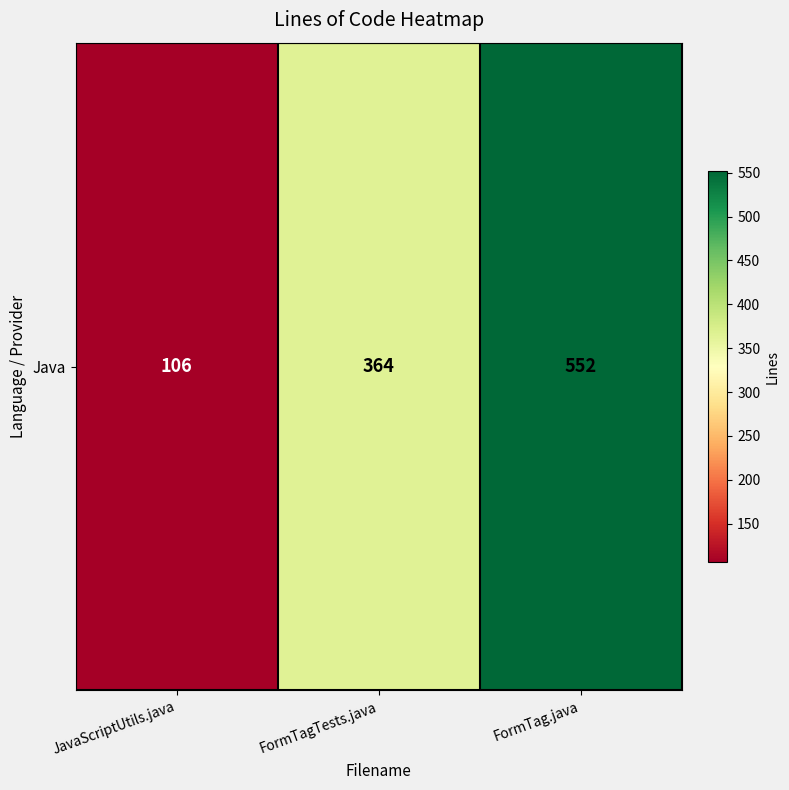

Where is the data nearest to the value 329?

FormTagTests.java